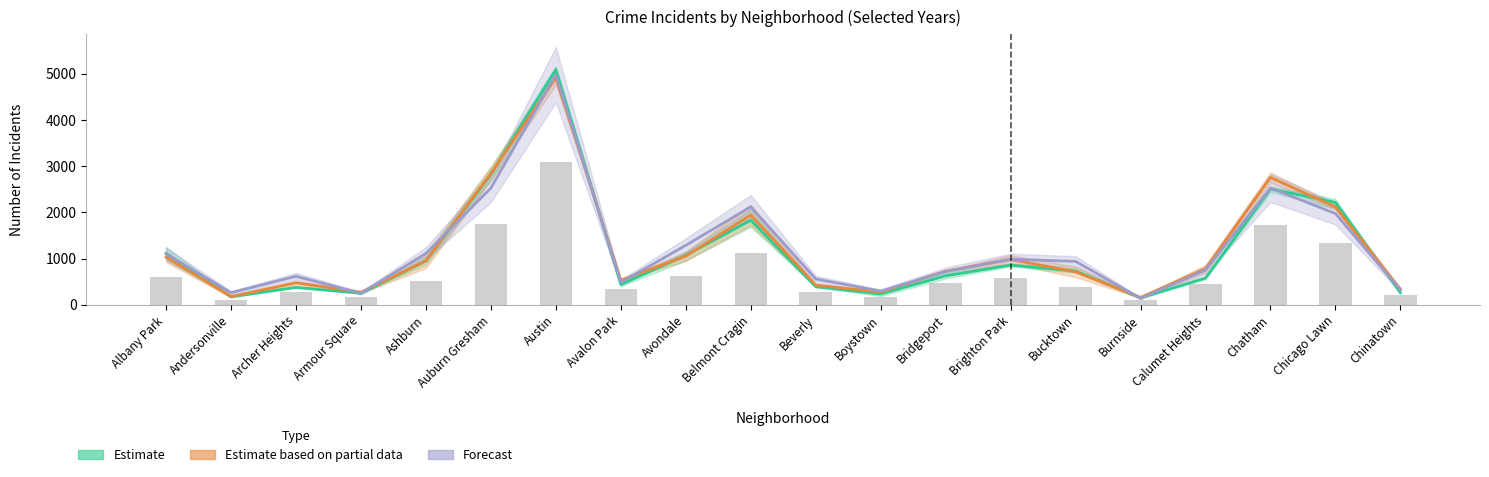

What is the maximum value for 2022?

3097.8